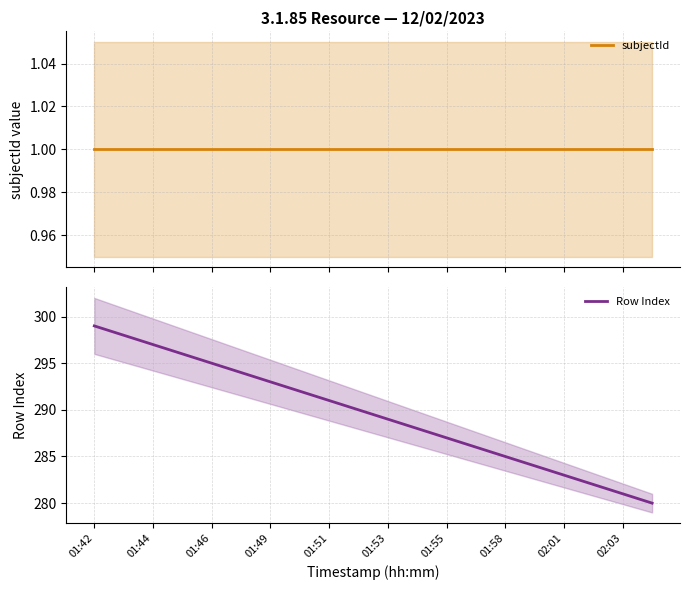

What is the highest value of the Row Index series?

299